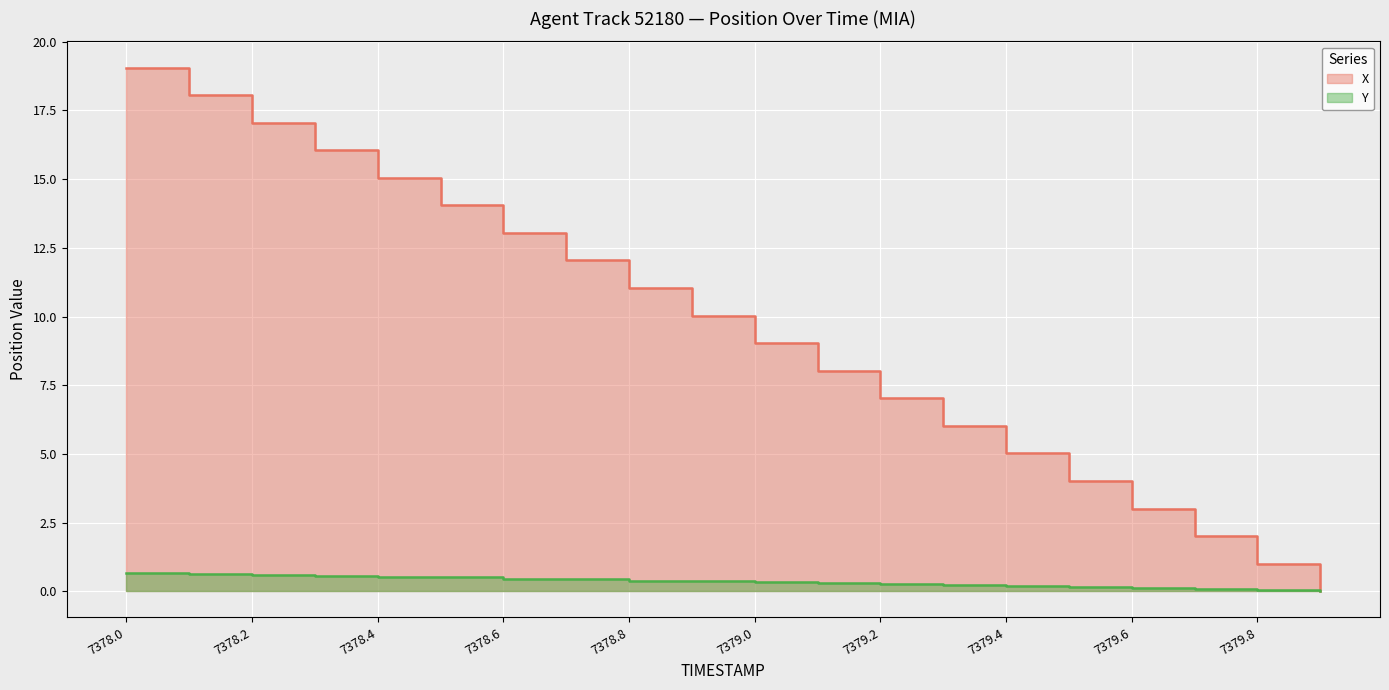

What position from the right is 7378.4?

16